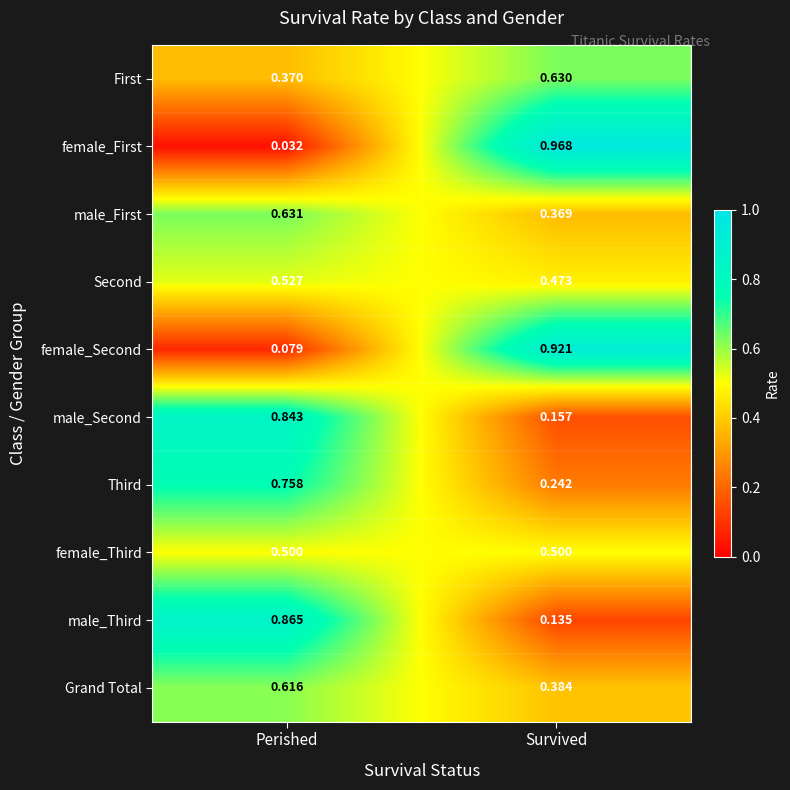

Rank the categories by Second value from lowest to highest.

Survived, Perished